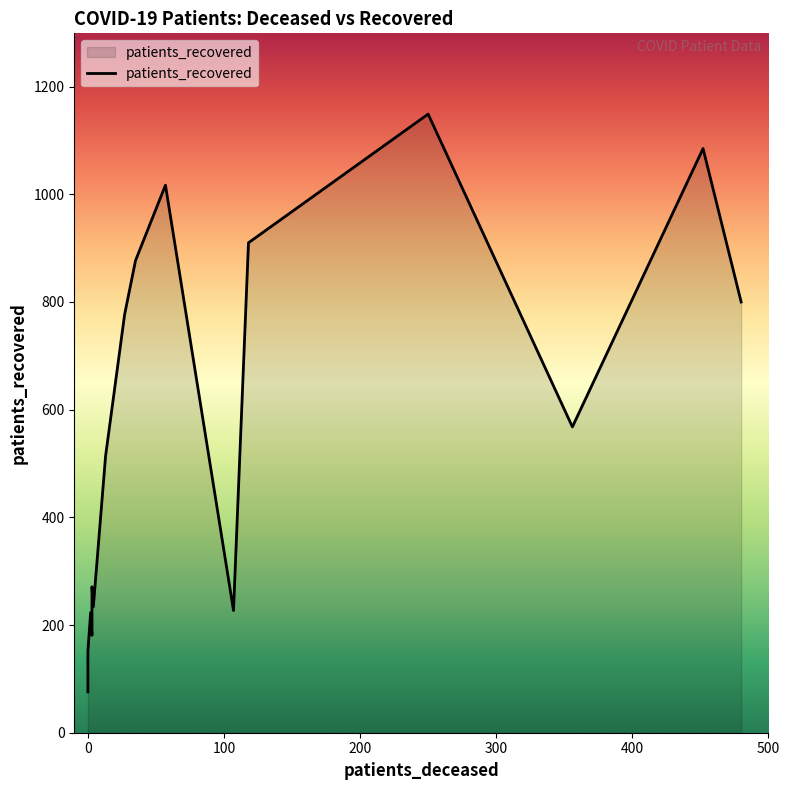

How many interior local valleys (lower than both neighbors) does the data have?

4